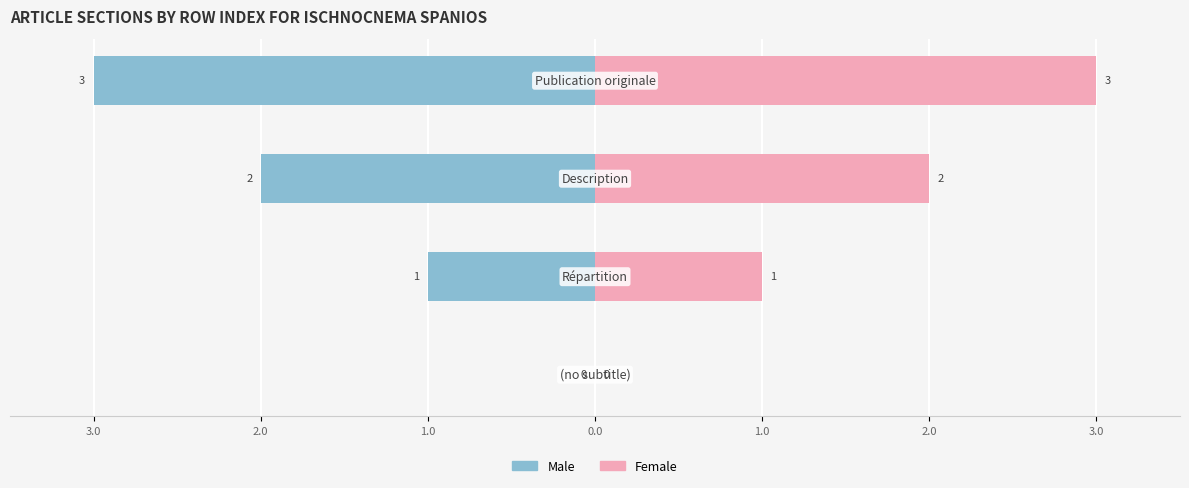

What is the difference between the maximum and minimum values in the Female series?

3